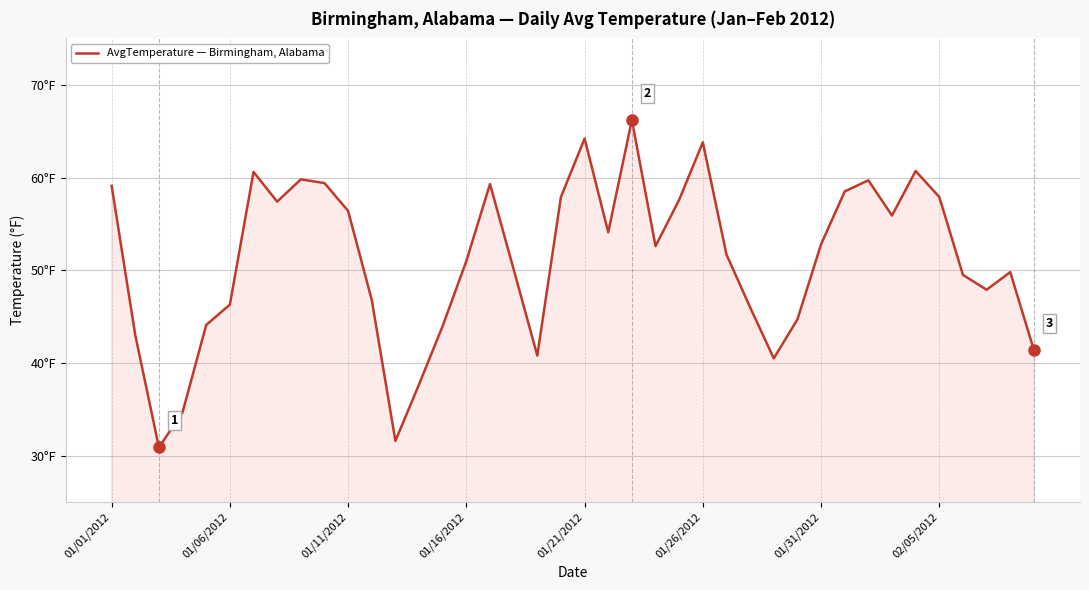

True or false: there are more than 0 points higher than both neighbors.

True